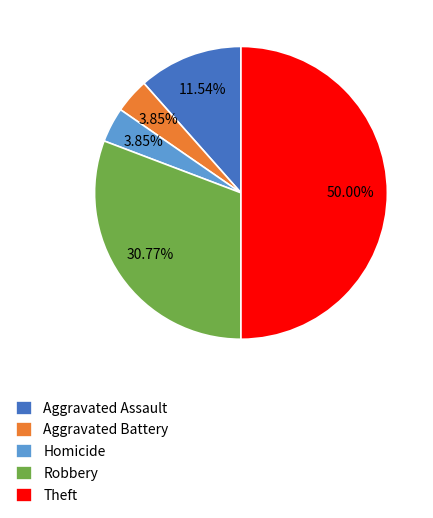

To the nearest percent, what portion does Theft represent?

50%